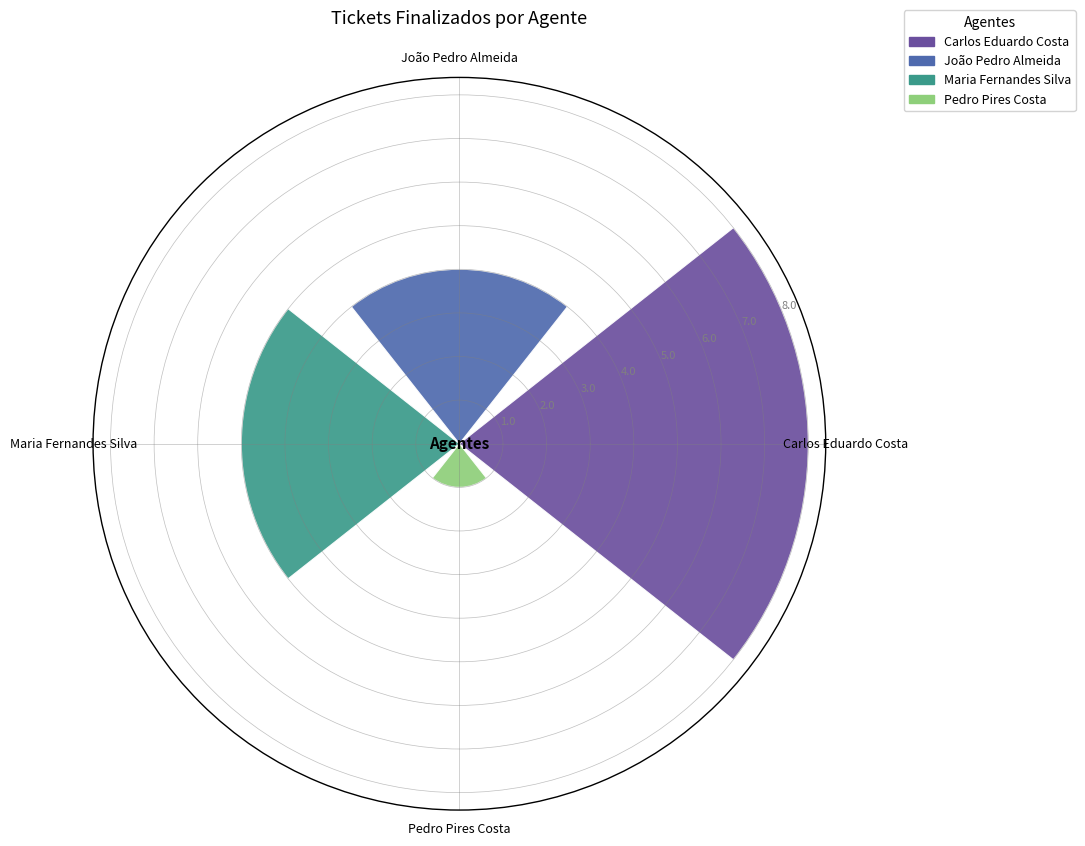

Approximately how many times larger is the value at Maria Fernandes Silva compared to Carlos Eduardo Costa?

0.6